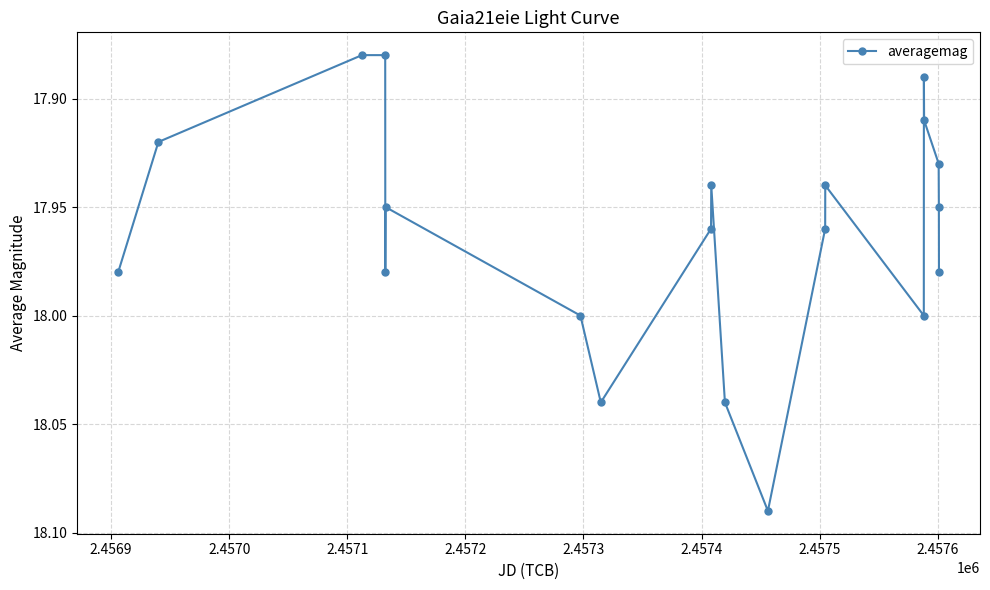

True or false: the data has more than 0 interior local peaks.

True